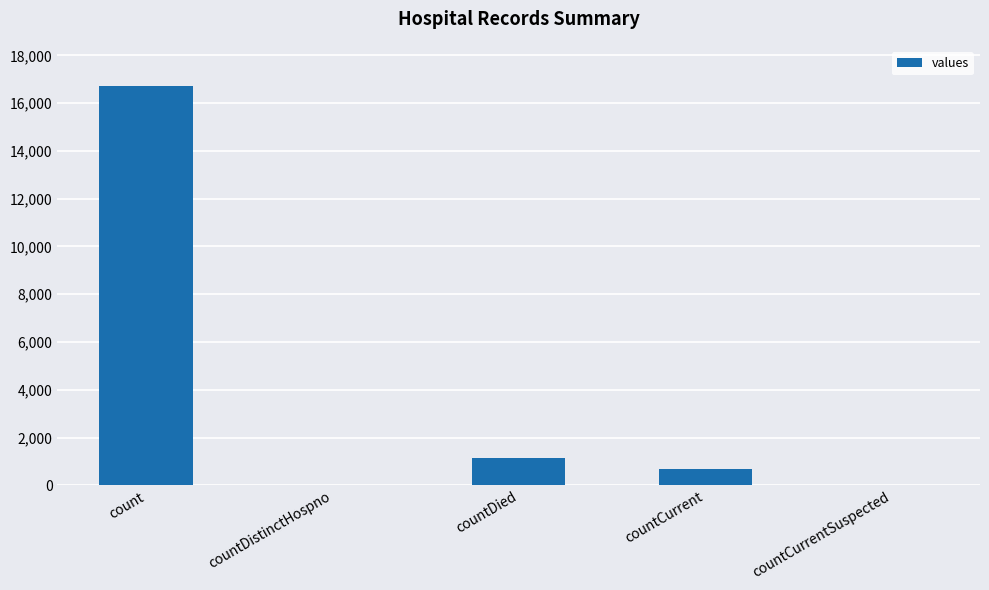

Which label corresponds to the largest value in the chart?

count